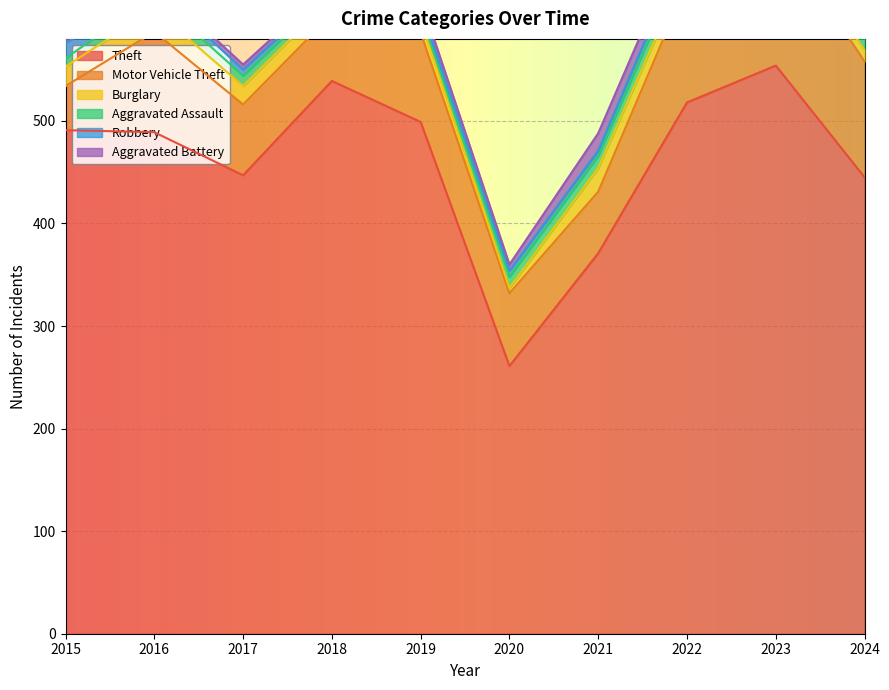

Which has a higher value, 2016 or 2019?

2019